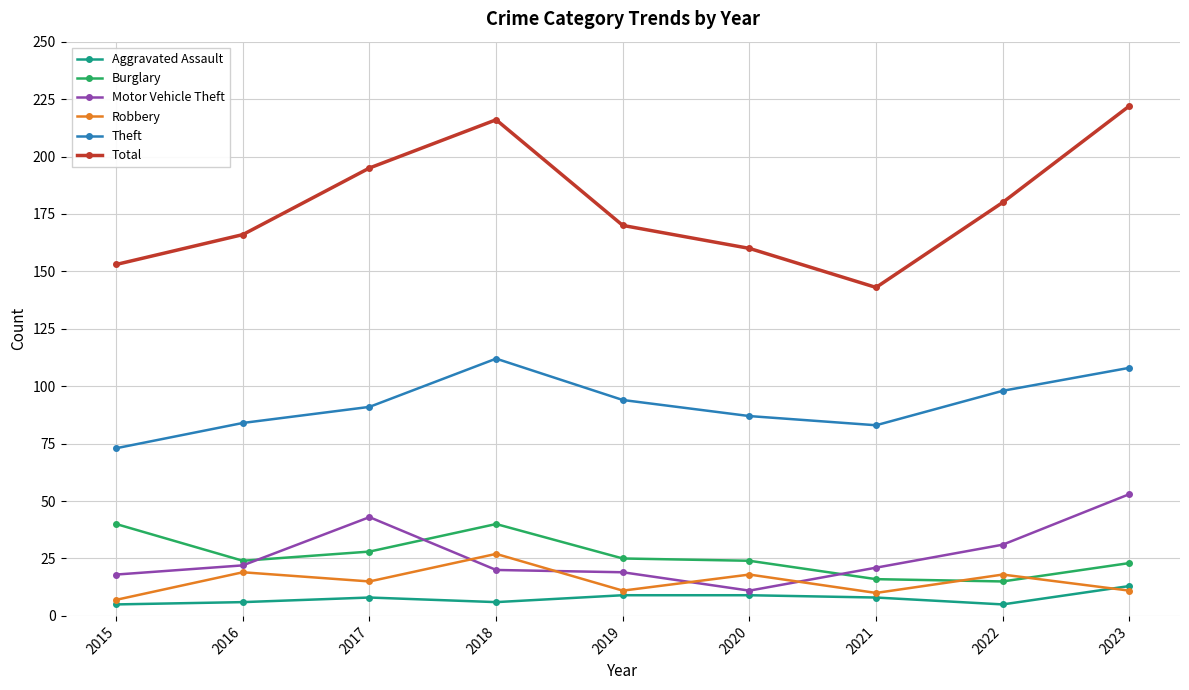

What is the total value across all series at 2023?

430